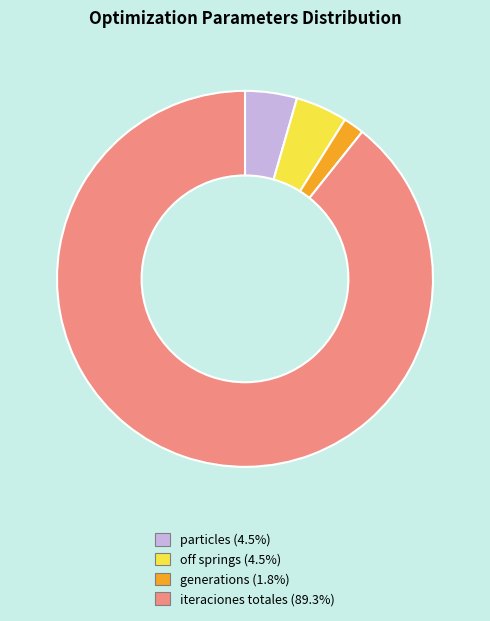

Which category has the biggest portion of the pie?

iteraciones totales